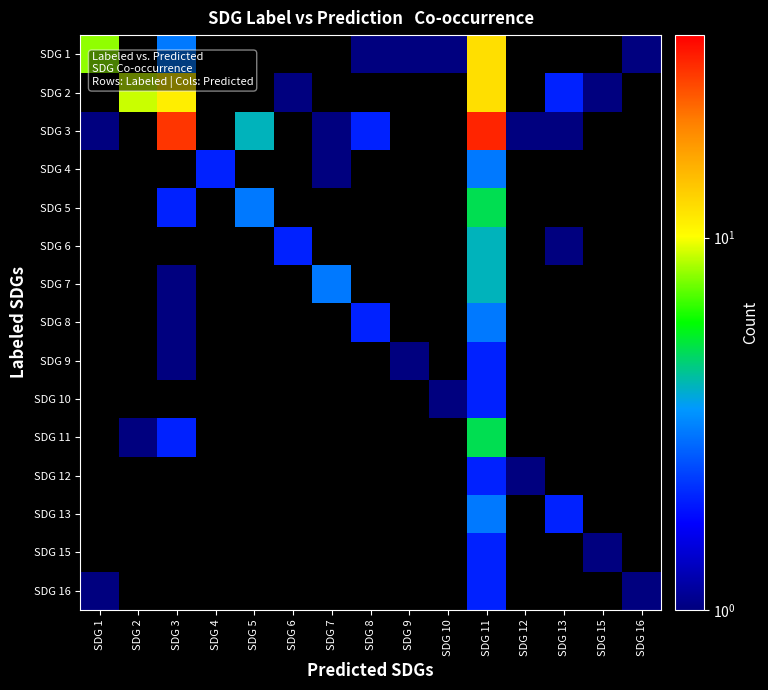

Read the SDG 12 value at SDG 11.

2.0